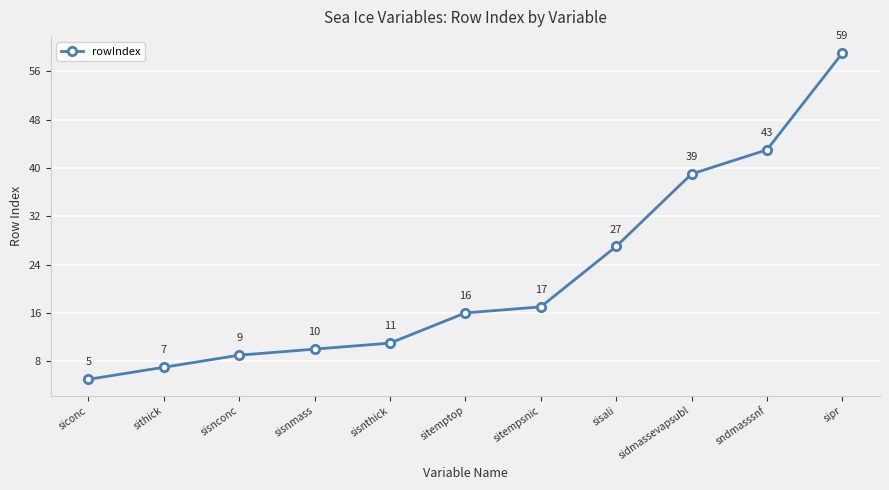

True or false: there are more than 0 points higher than both neighbors.

False